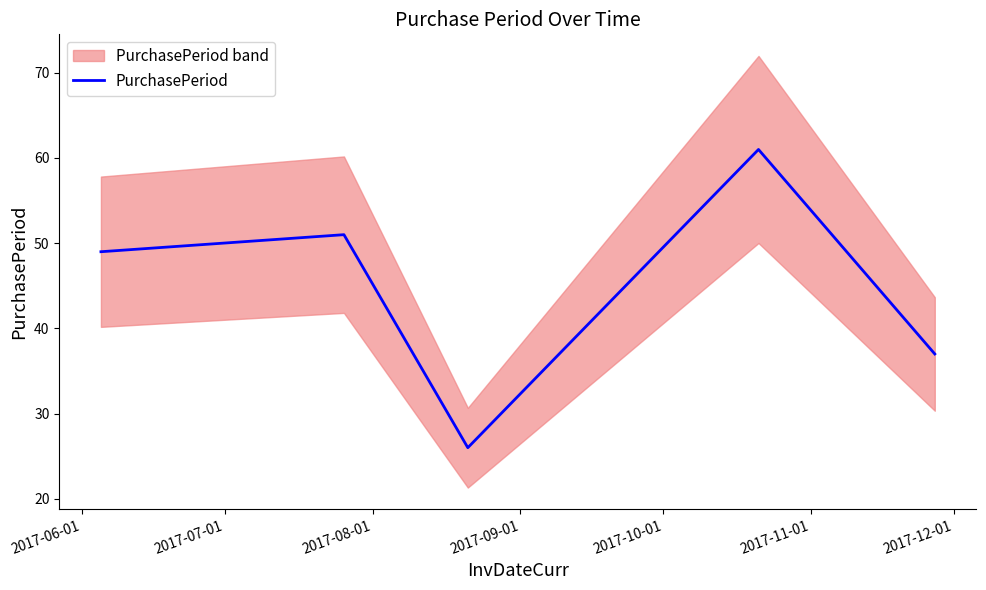

What is the maximum value shown in the chart?

61